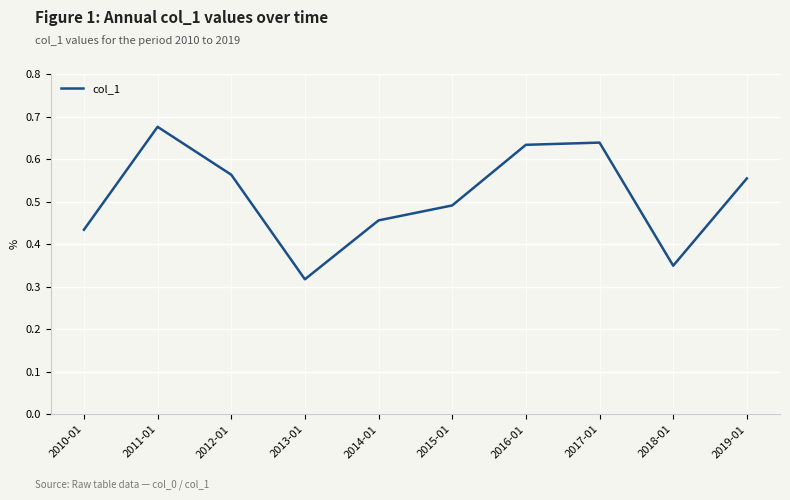

True or false: the data shows 1.0 at 2017-01.

False